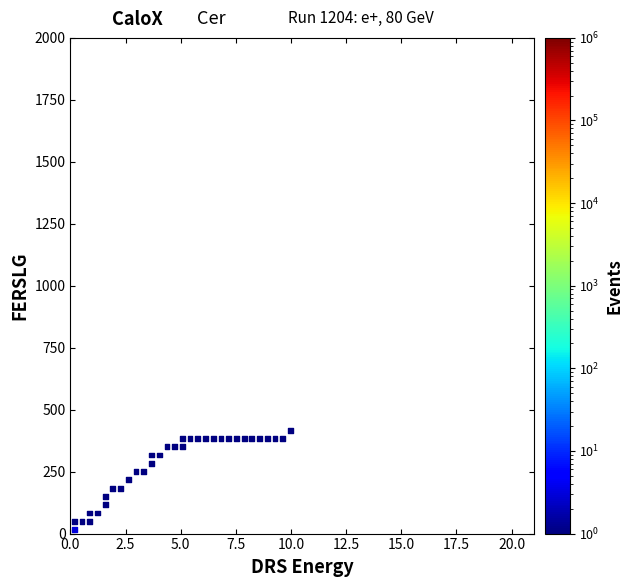

What is the range of Y values (max minus min)?

400.0